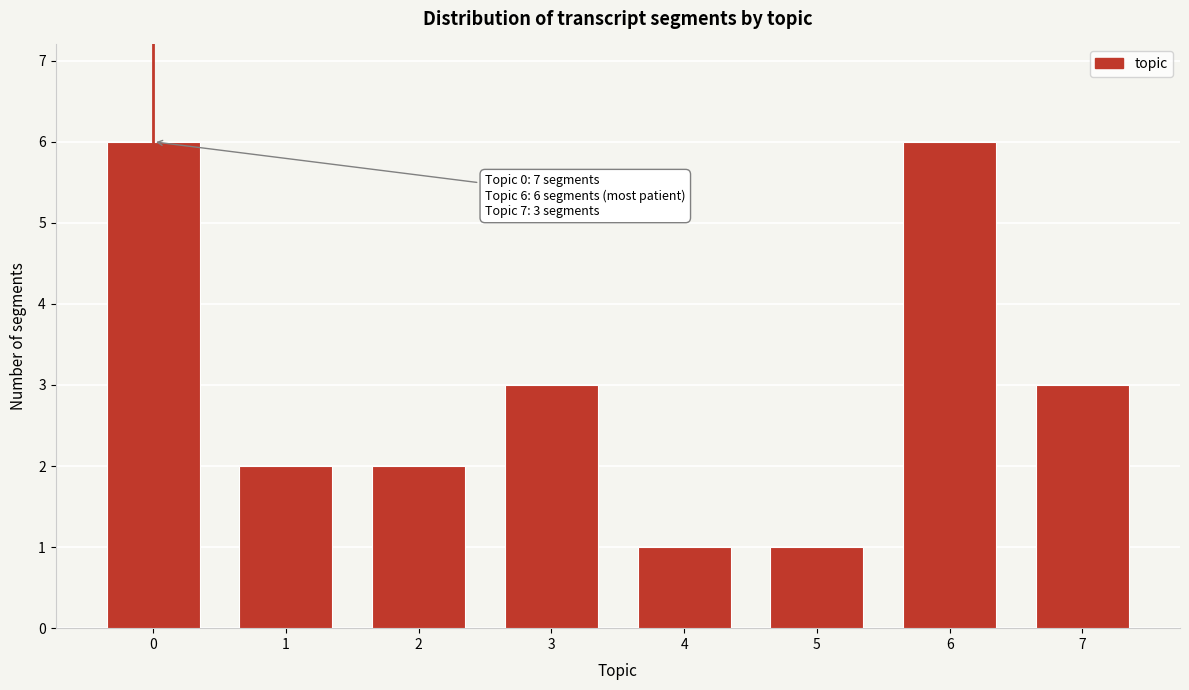

Reading left to right, extract all data points from this chart.

6	2	2	3	1	1	6	3